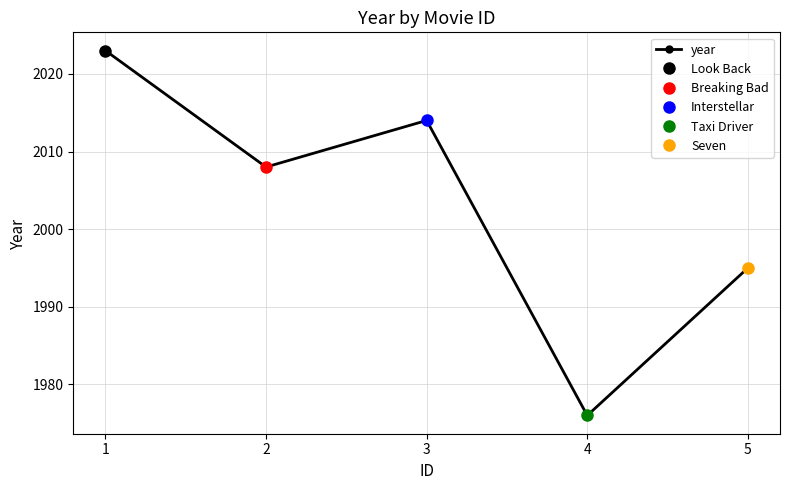

List the labels in order of value, smallest first.

4, 5, 2, 3, 1